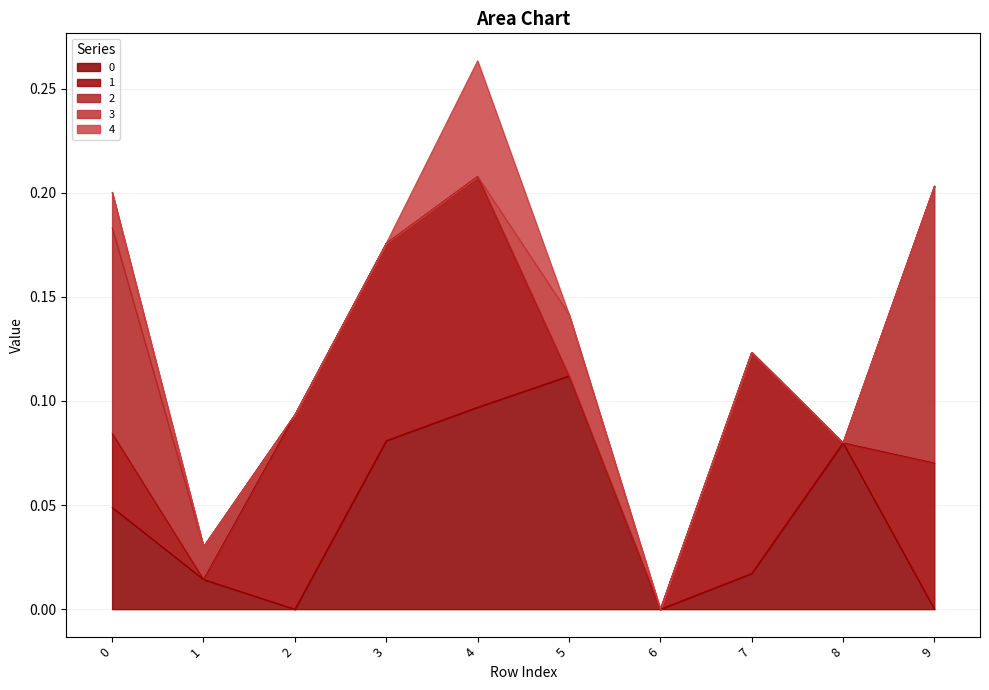

Which series changed the most between 0 and 7?

2